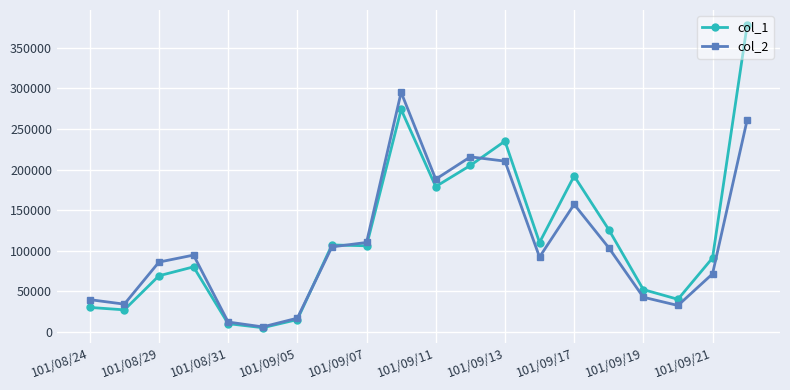

How many values in the col_1 series are below 106000?

10